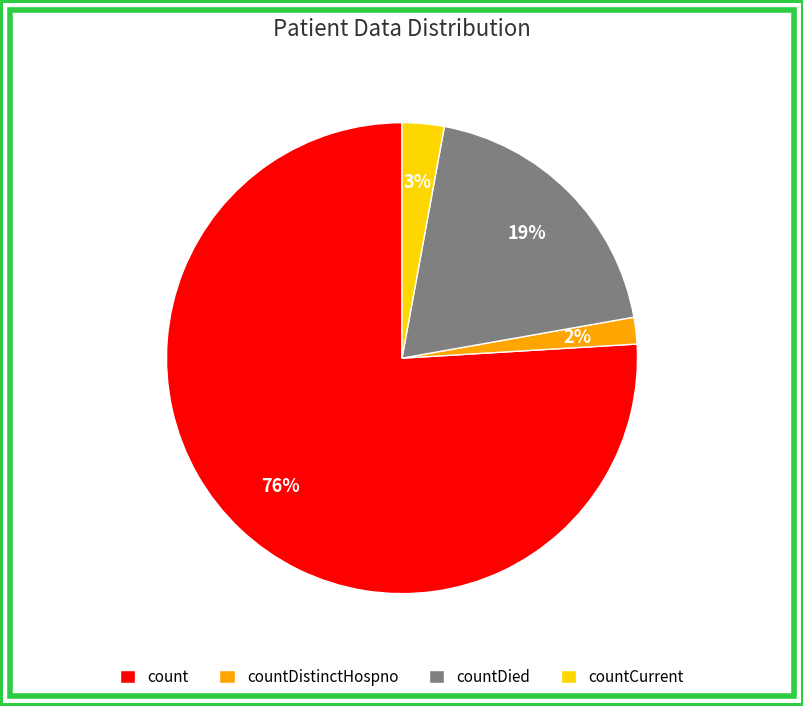

Does countDistinctHospno represent more than half of the total?

No